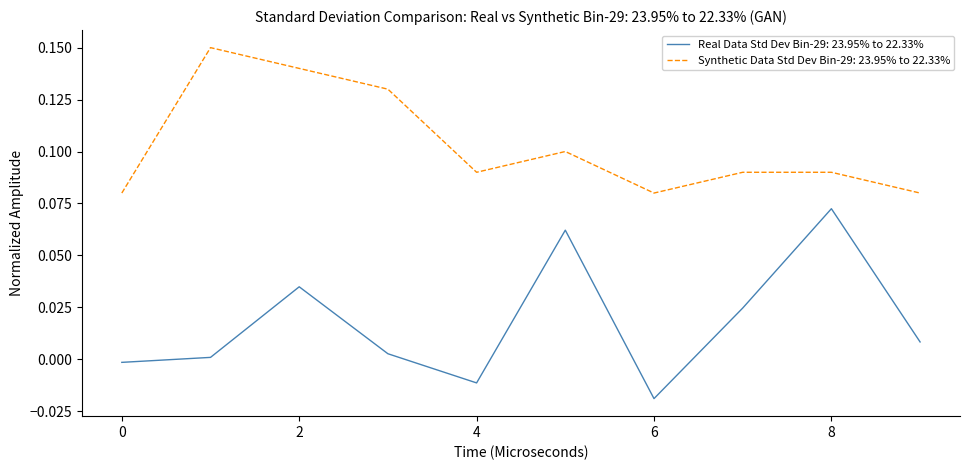

What are all the series names shown in the legend?

Real Data Std Dev Bin-29: 23.95% to 22.33%, Synthetic Data Std Dev Bin-29: 23.95% to 22.33%